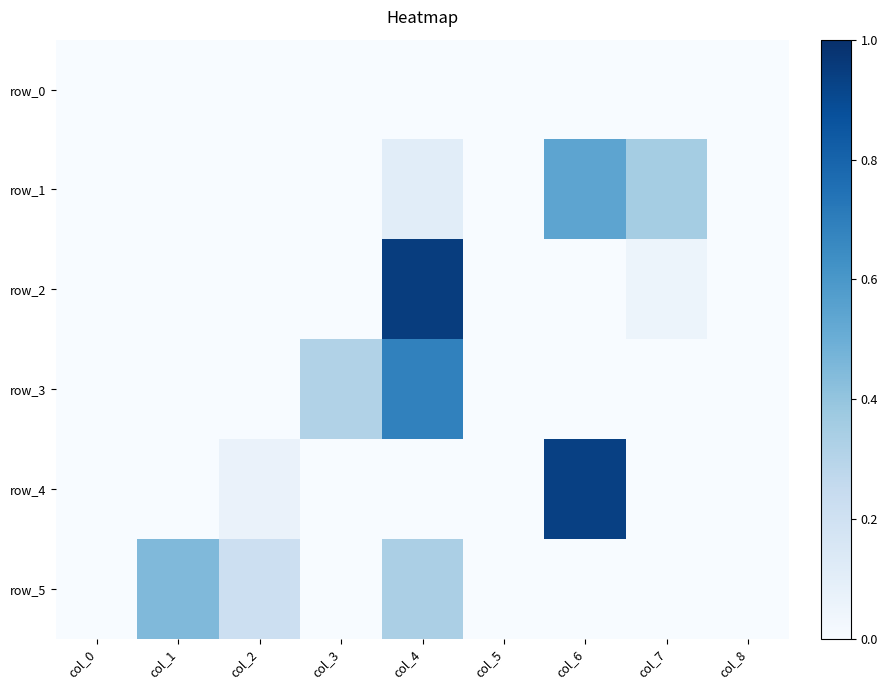

What is the difference between the maximum and minimum values in the row_4 series?

0.9